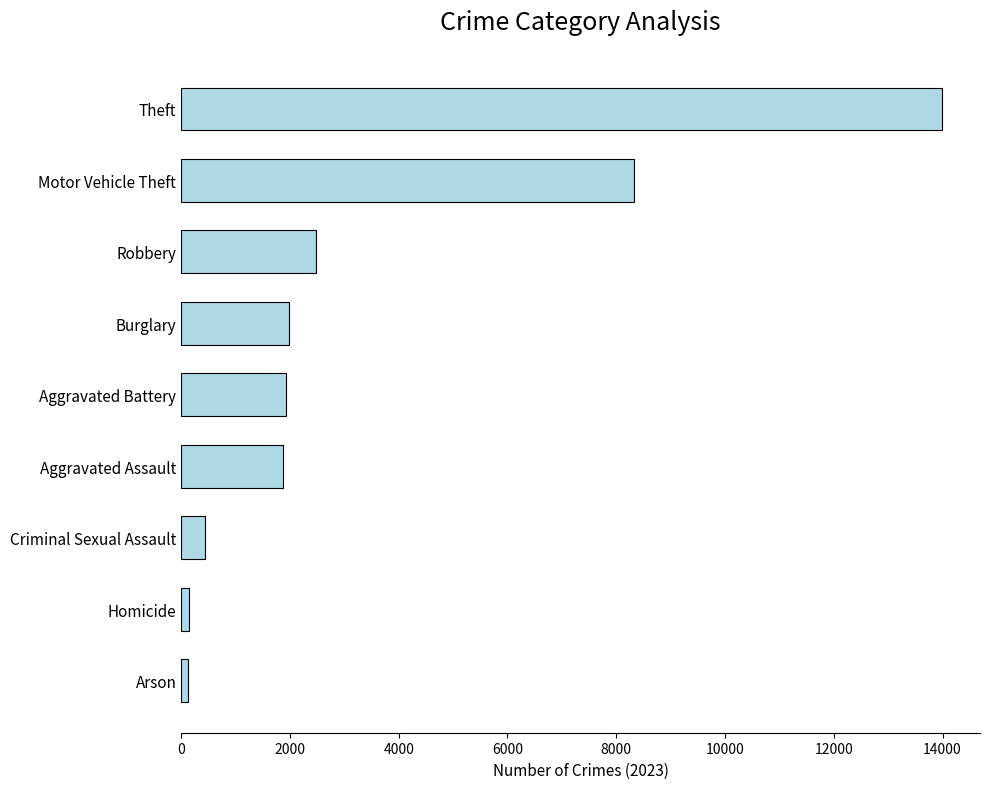

What is the difference between the values at Criminal Sexual Assault and Motor Vehicle Theft?

7888